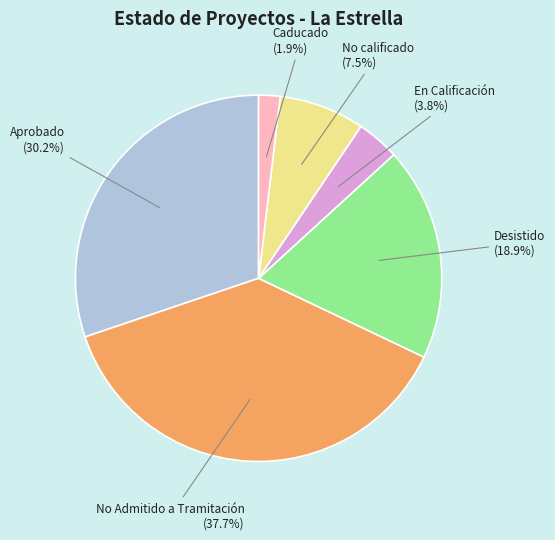

Is there a majority slice in this chart?

No